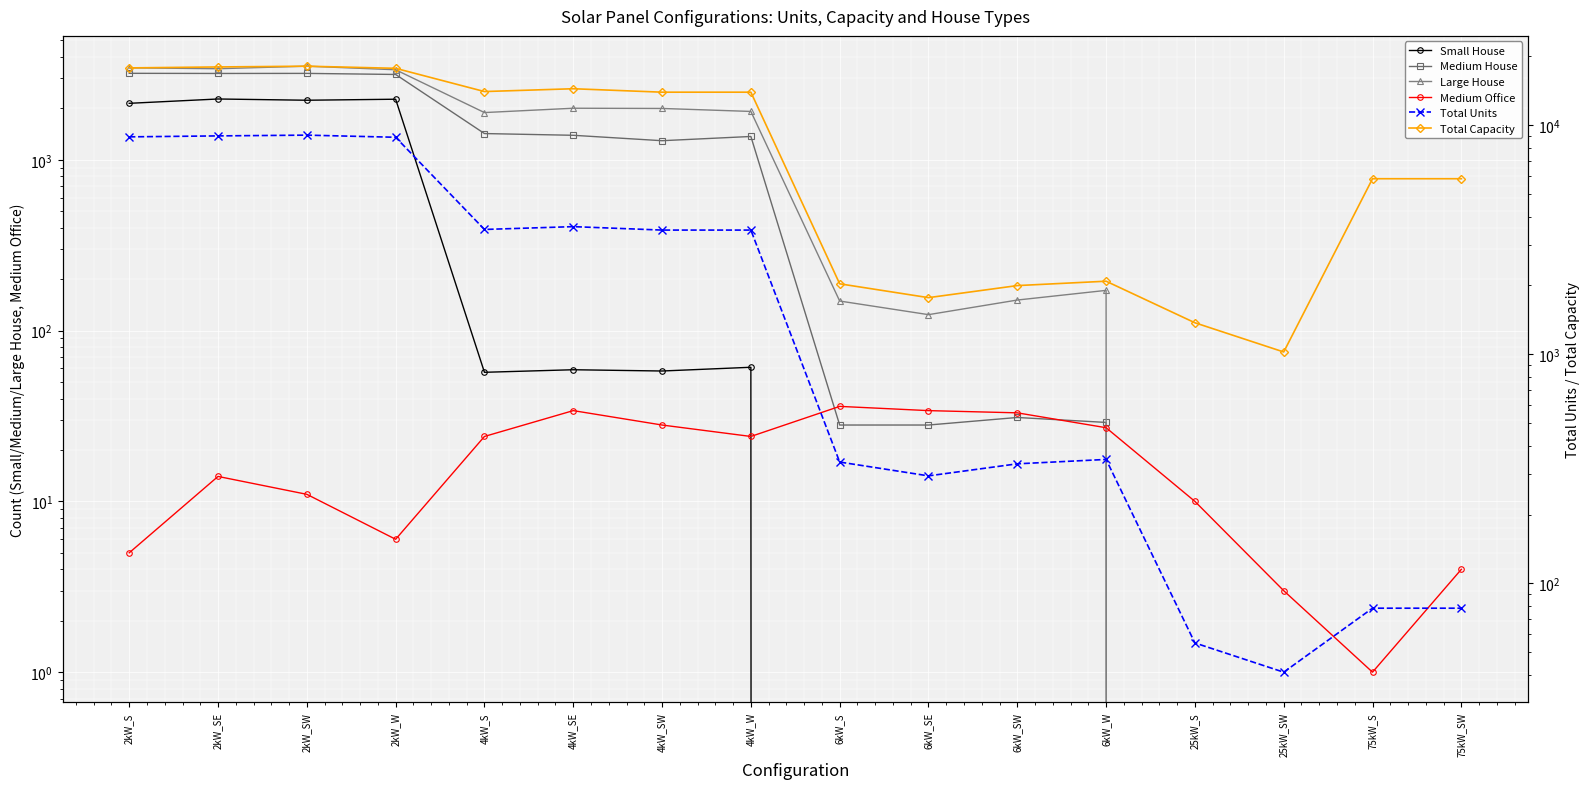

At which category is the sum across all series the highest?

2kW_SW